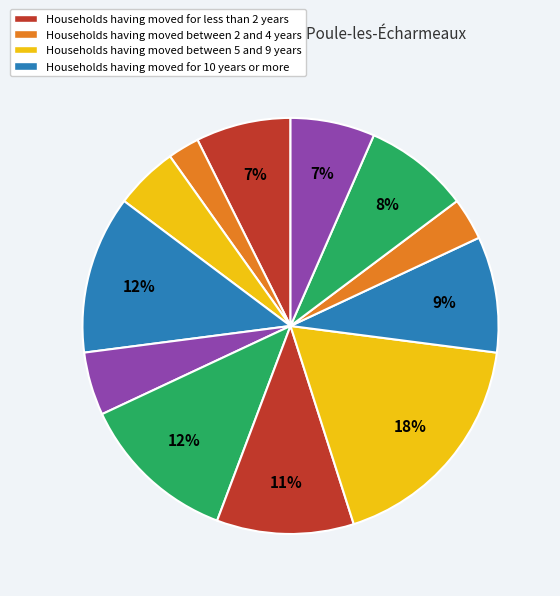

Count the number of slices in the pie.

12